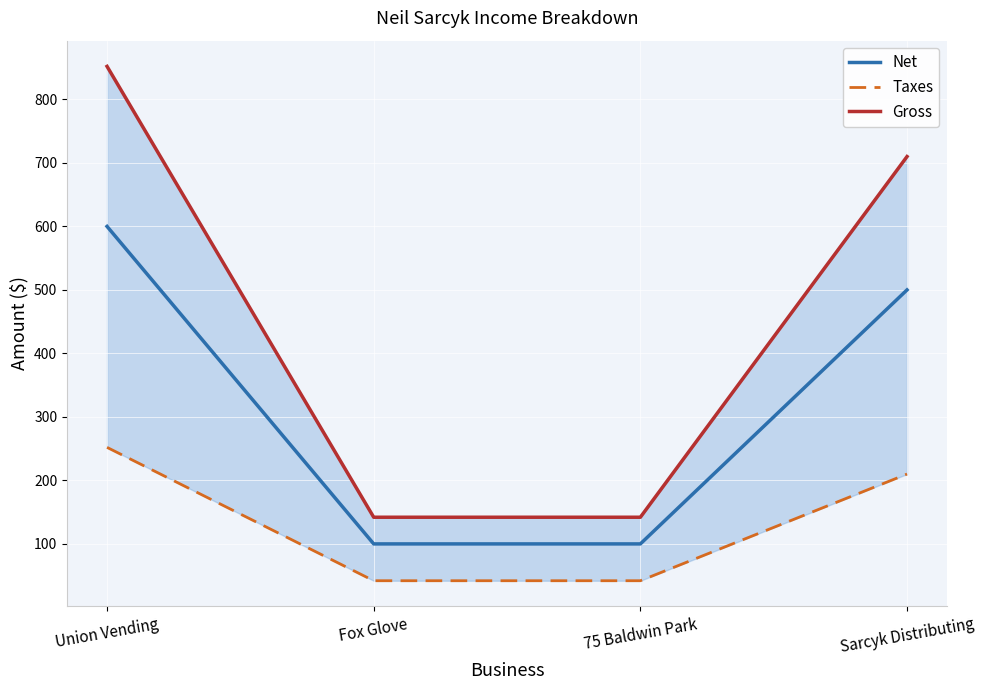

What is the label of the 4th point from the right?

Union Vending